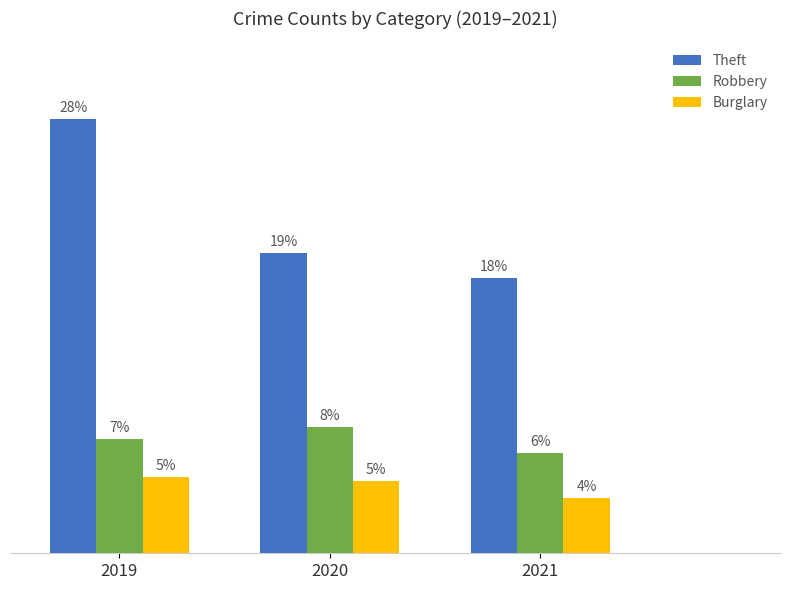

Does the chart contain stacked bars?

No